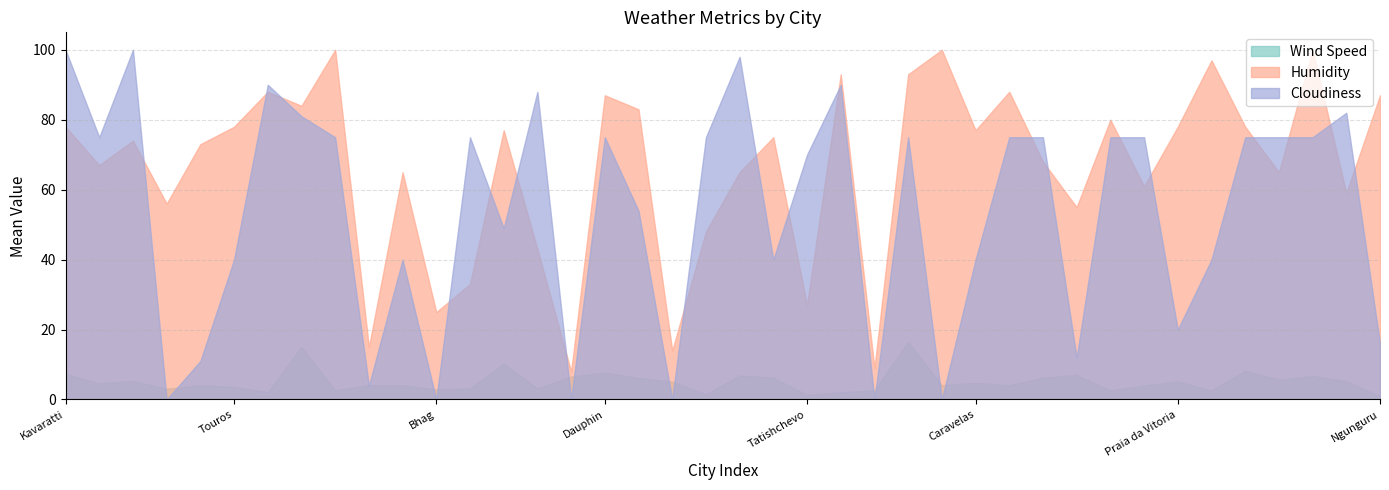

True or false: Wind Speed and Humidity cross at least once.

False